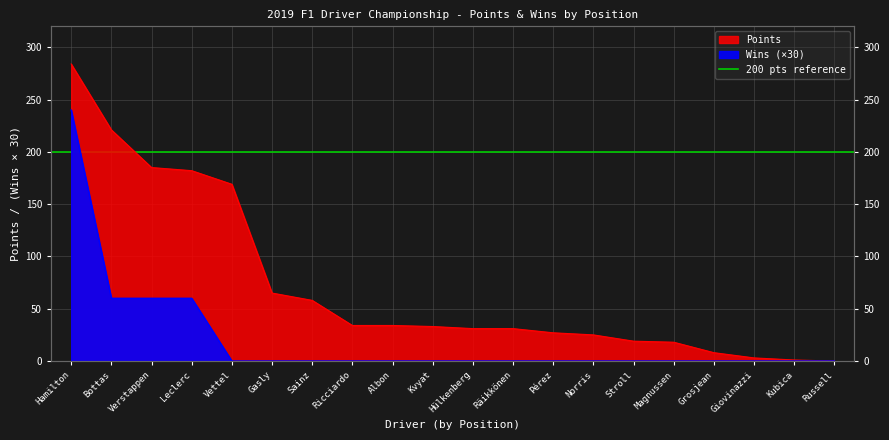

What is the difference between the second highest and second lowest values in the Wins series?

60